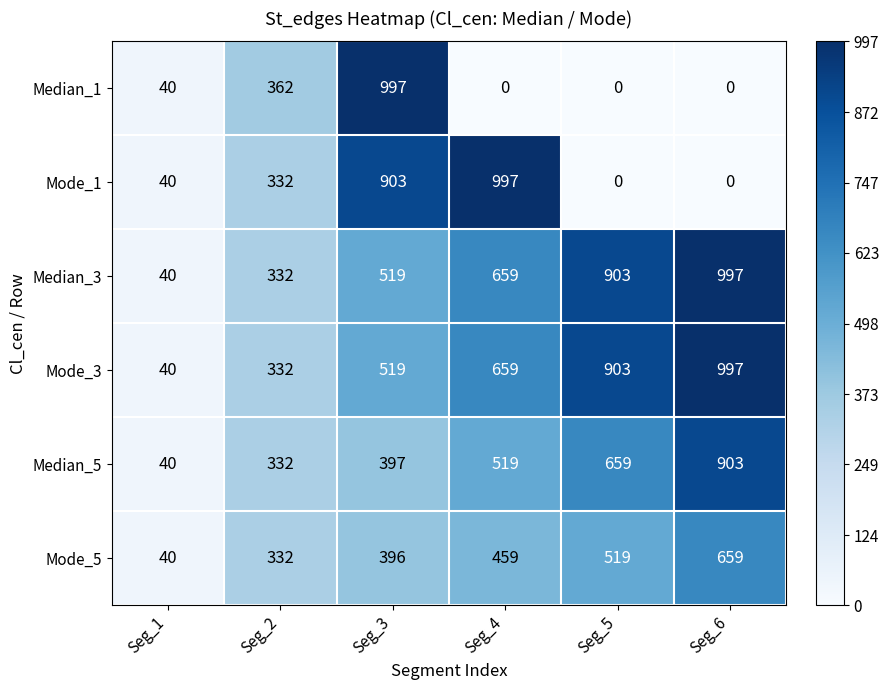

What is the maximum value shown in the chart?

997